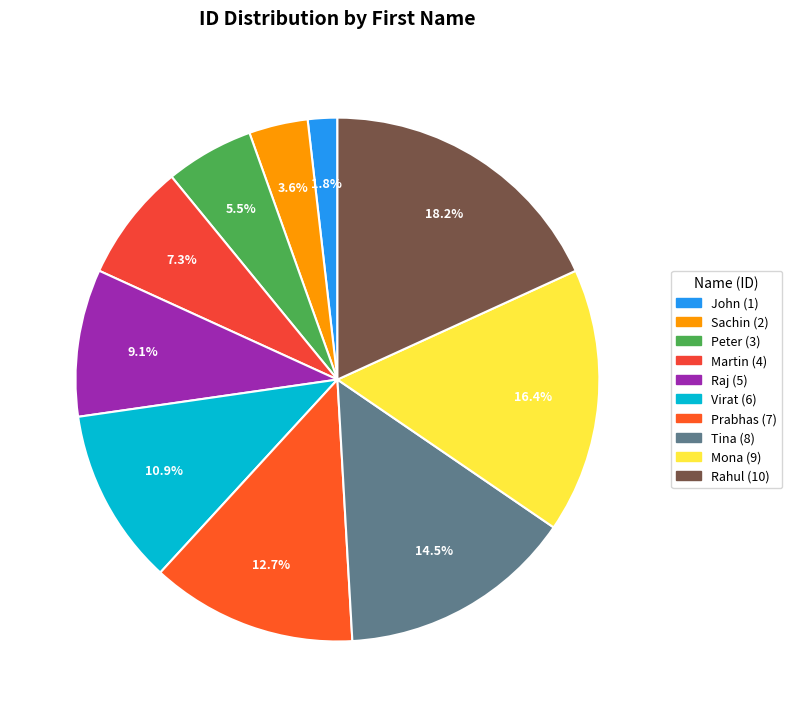

To the nearest percent, what is the difference between the largest and smallest slice percentages?

16%